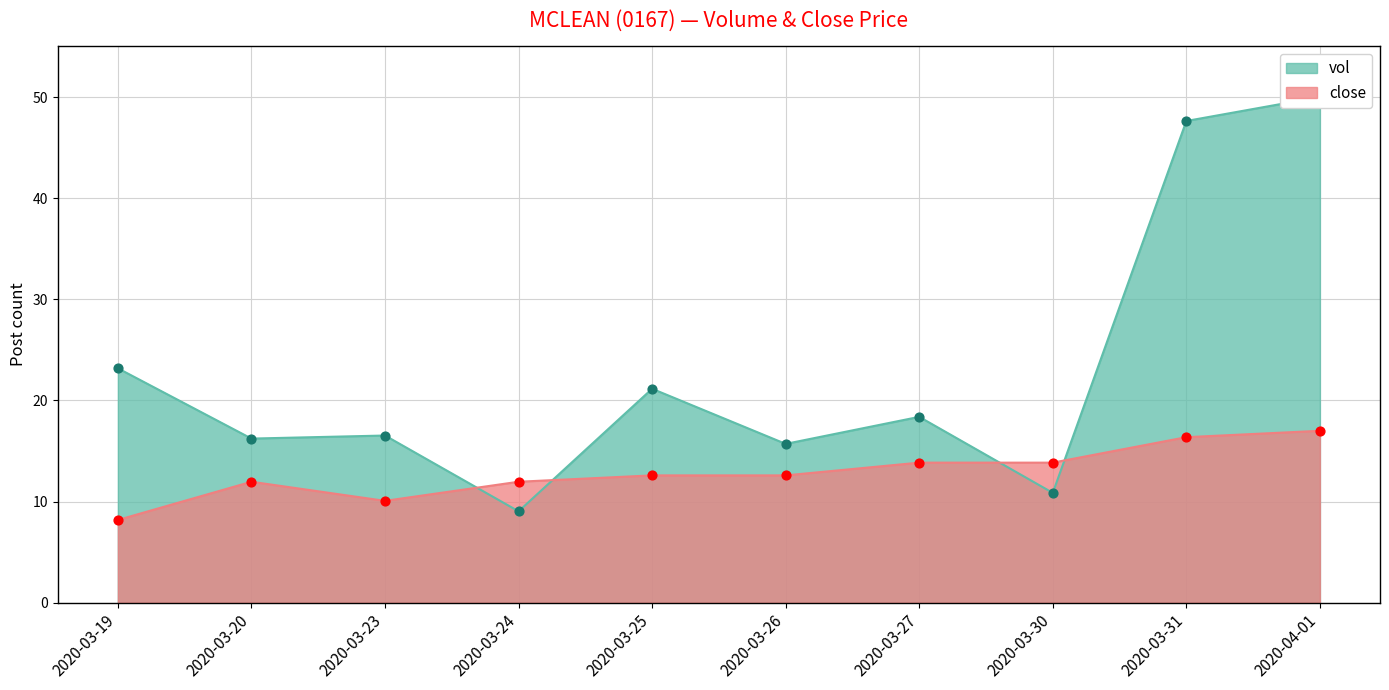

Which series contains the highest Y value?

vol